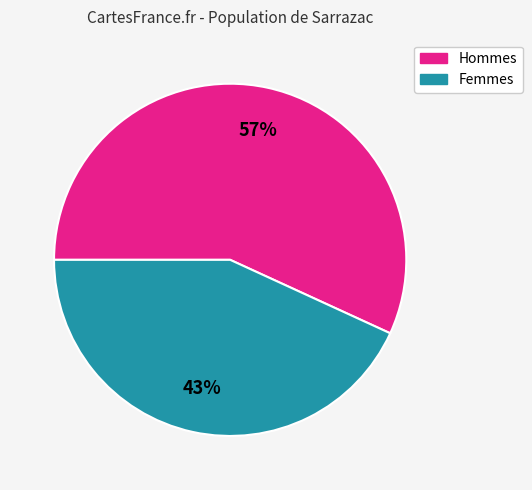

To the nearest percent, what is the average slice percentage?

50%